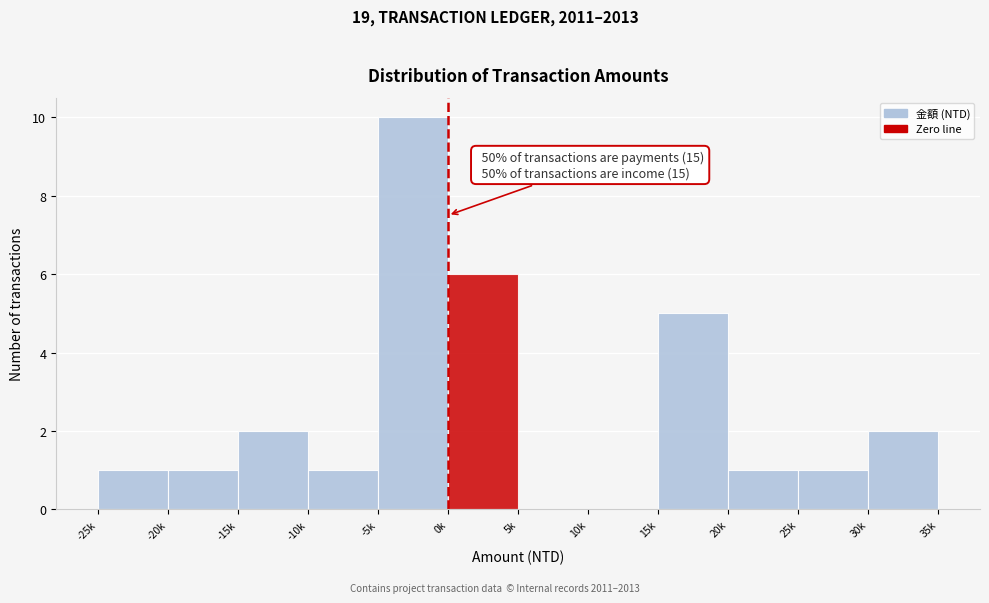

Reading left to right, list all the values displayed in this chart.

-25k=1	-20k=1	-15k=2	-10k=1	-5k=10	0k=6	5k=0	10k=0	15k=5	20k=1	25k=1	30k=2